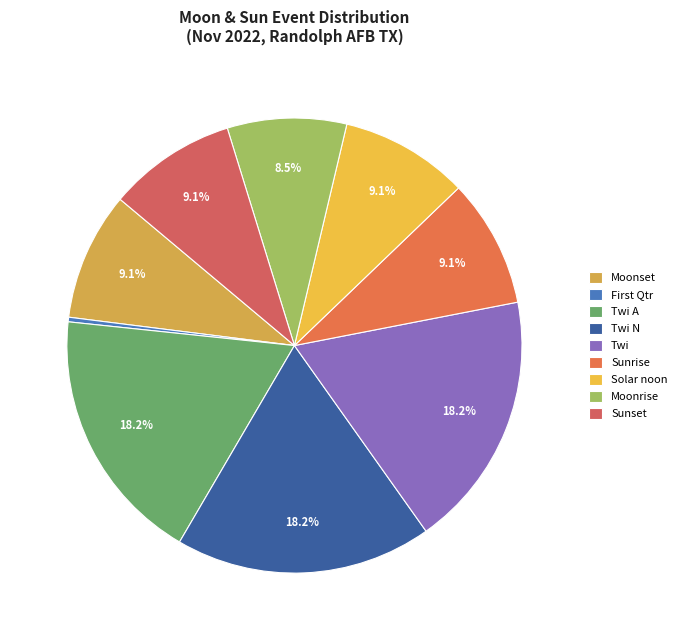

Count the number of slices in the pie.

9